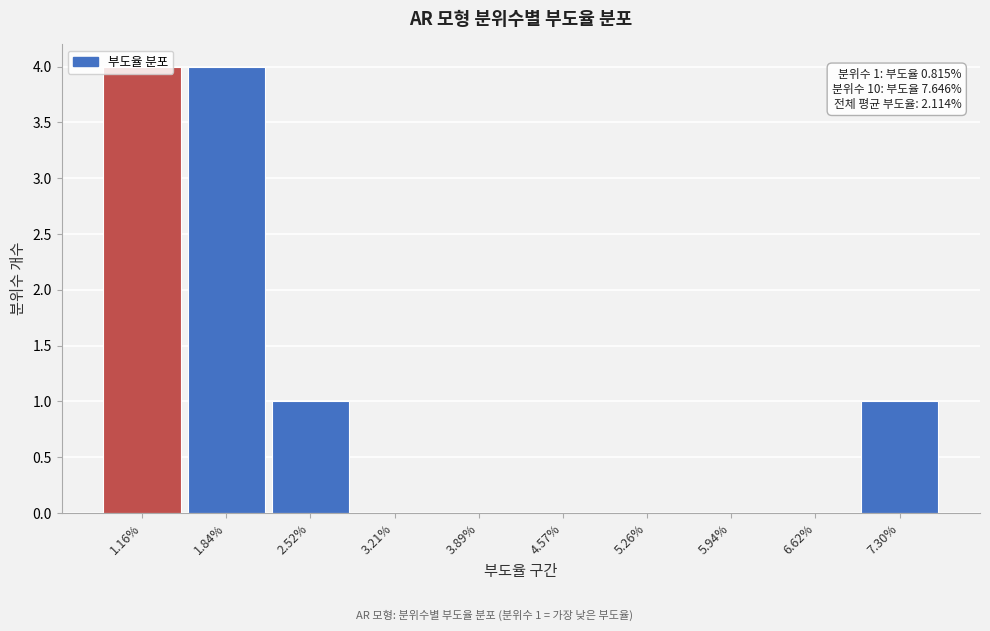

What is the maximum value shown in the chart?

4